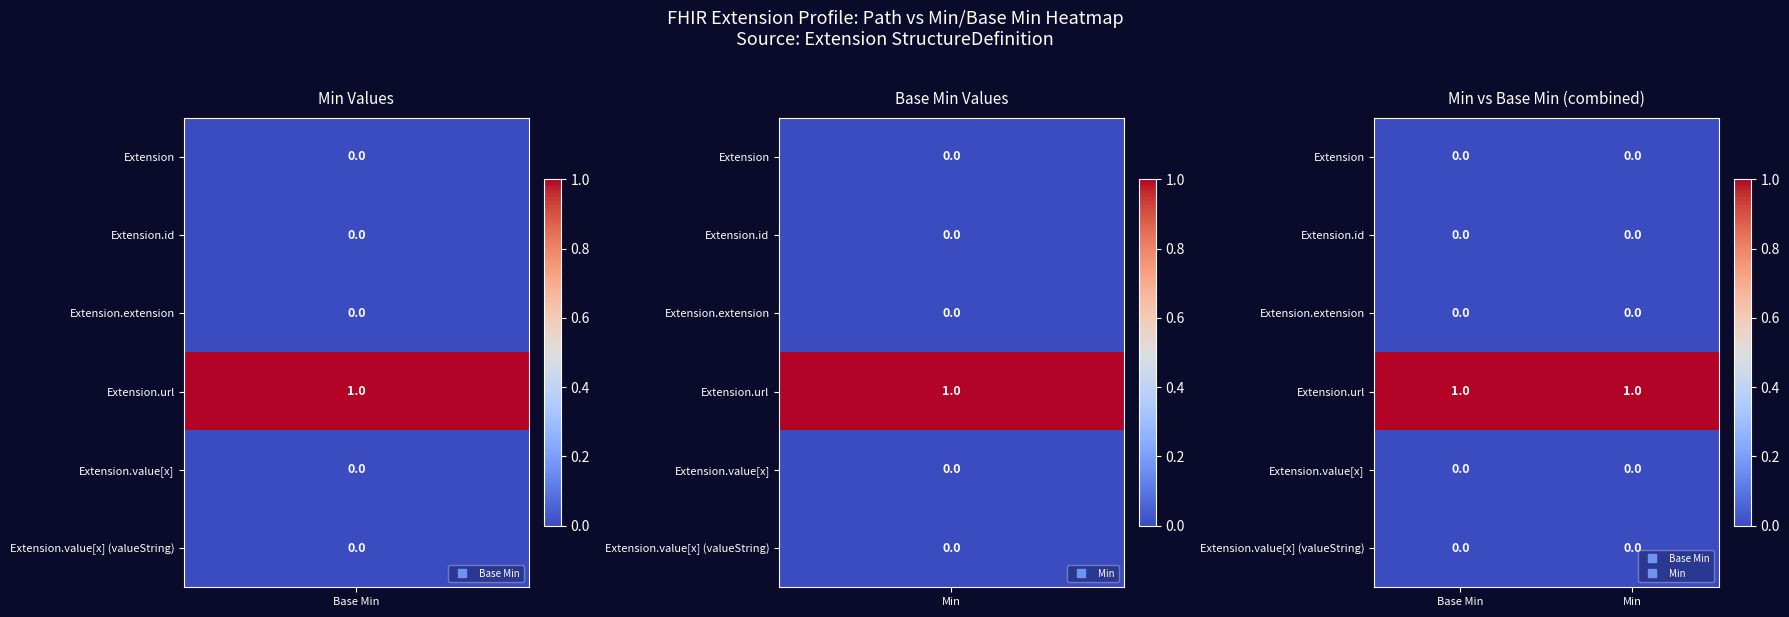

The value of Extension.value[x] at Base Min is 0. True or false?

True